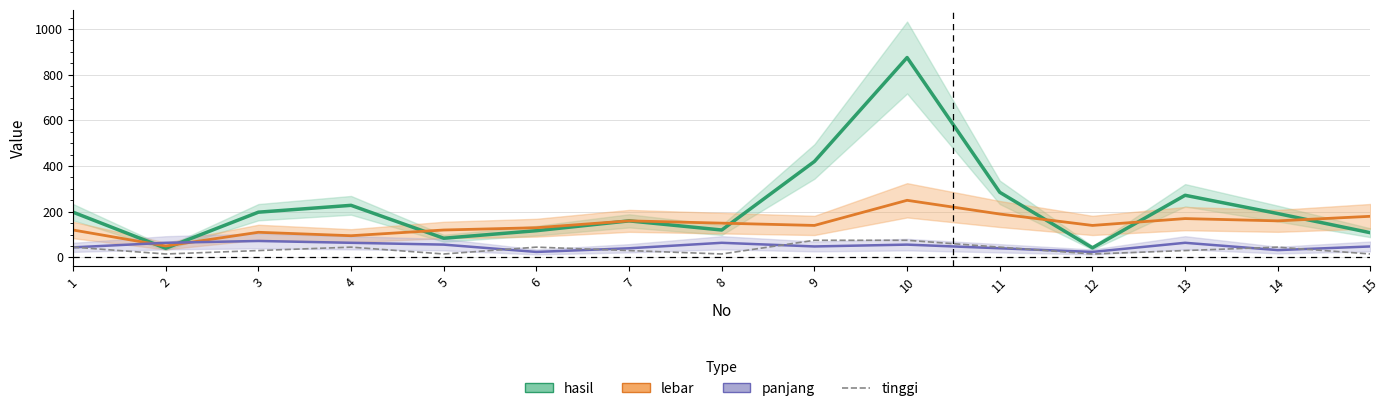

At which label does the data first exceed 30?

1